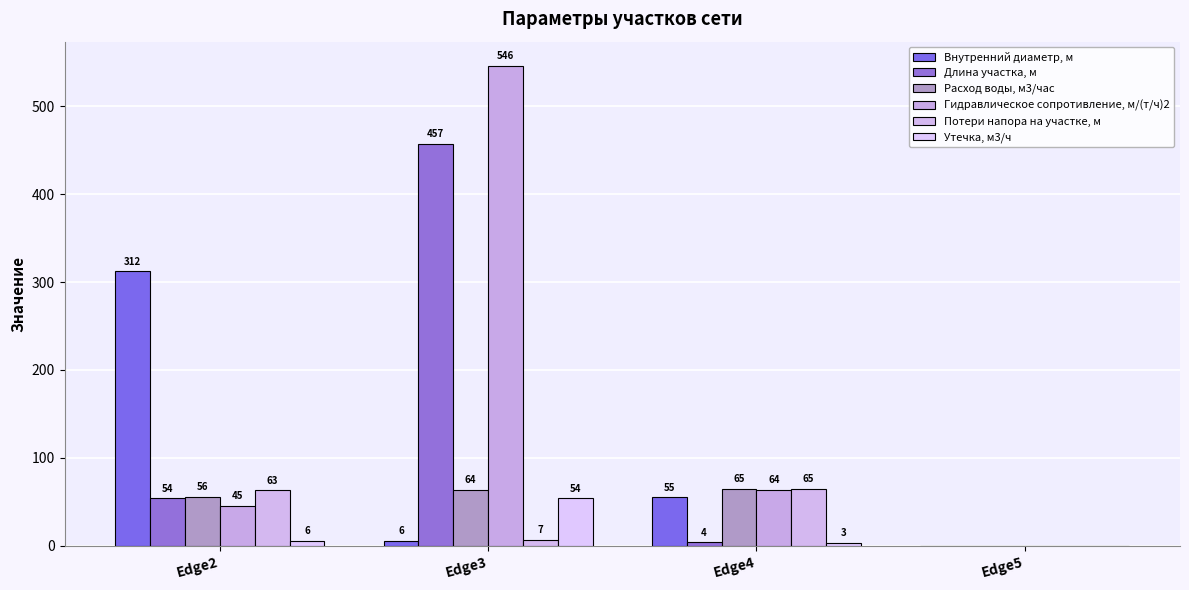

Rank the series at Edge5 from highest to lowest value.

Внутренний диаметр, м, Длина участка, м, Расход воды, м3/час, Гидравлическое сопротивление, м/(т/ч)2, Потери напора на участке, м, Утечка, м3/ч